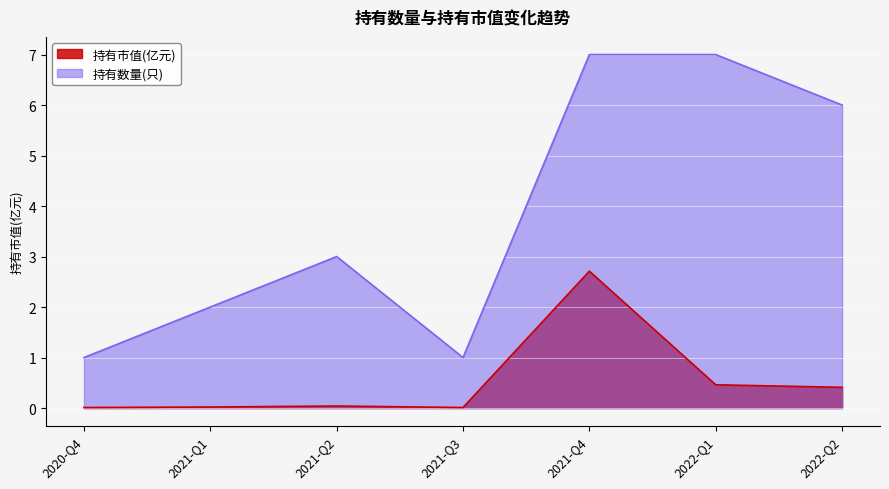

What is the difference between the 持有数量(只) values at 2021-Q2 and 2021-Q1?

1.0